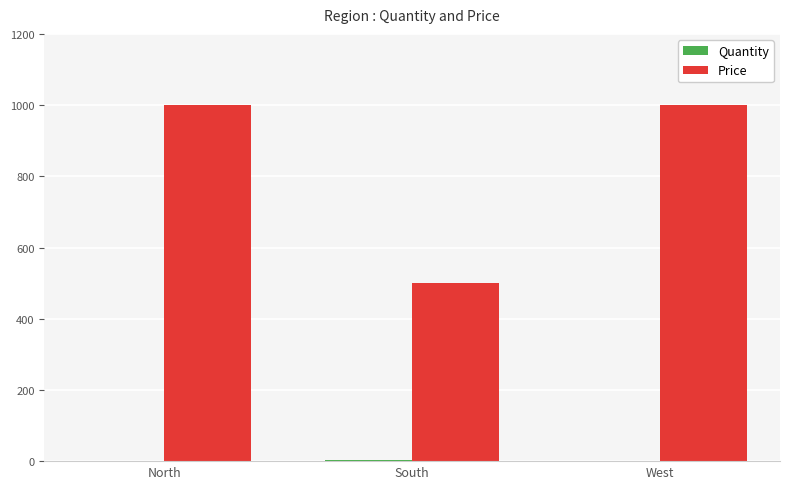

Which series has the largest total across all categories?

Price